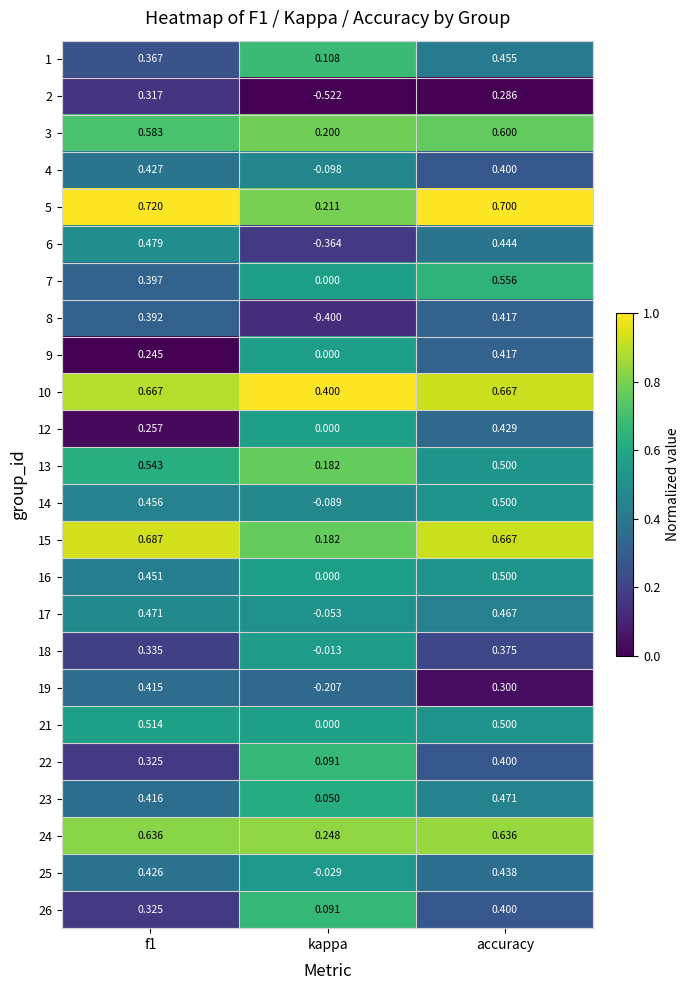

How many data points does each series have?

3